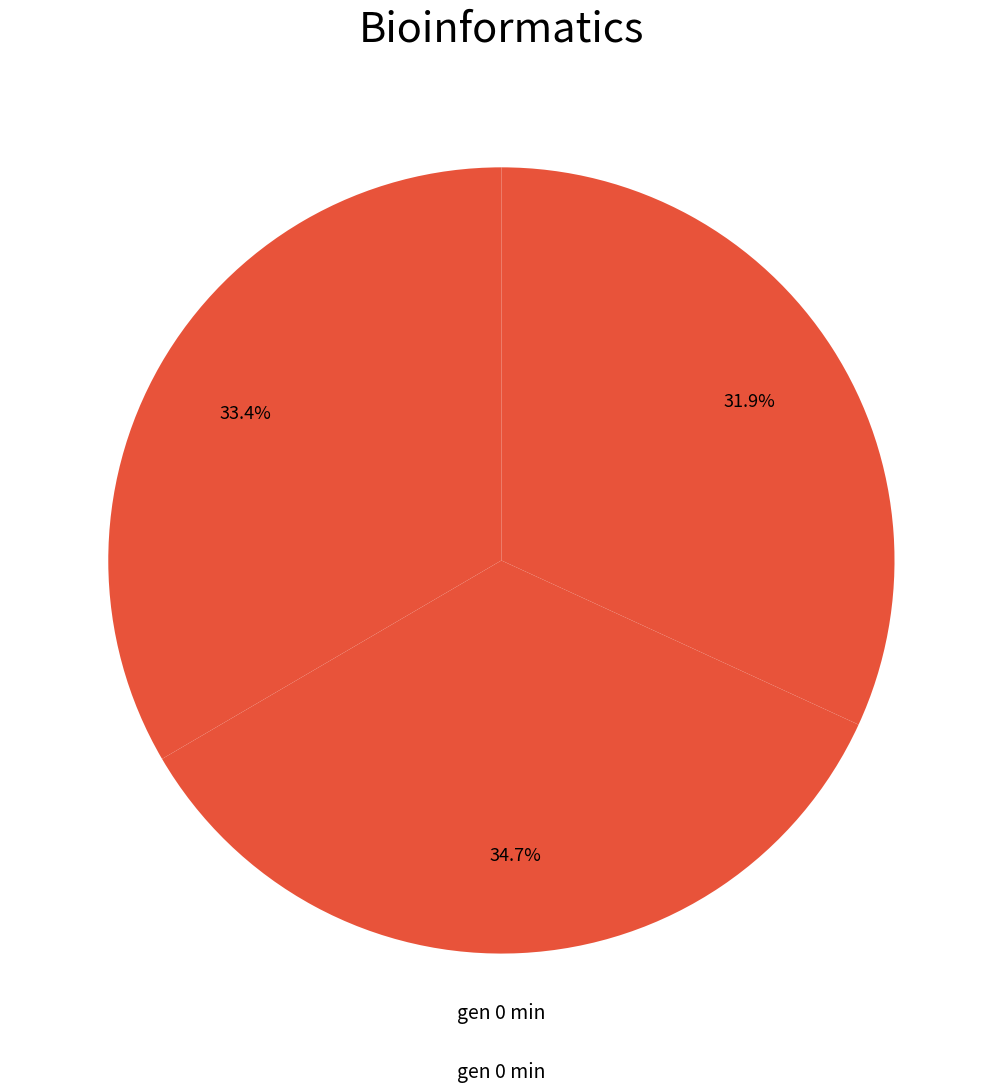

How many slices are in this pie chart?

3